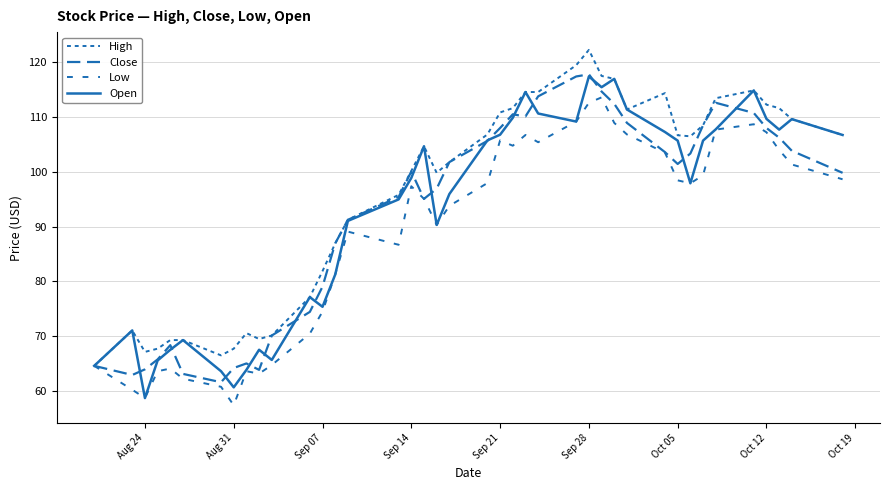

What is the label of the 38th point from the right?

Aug 24